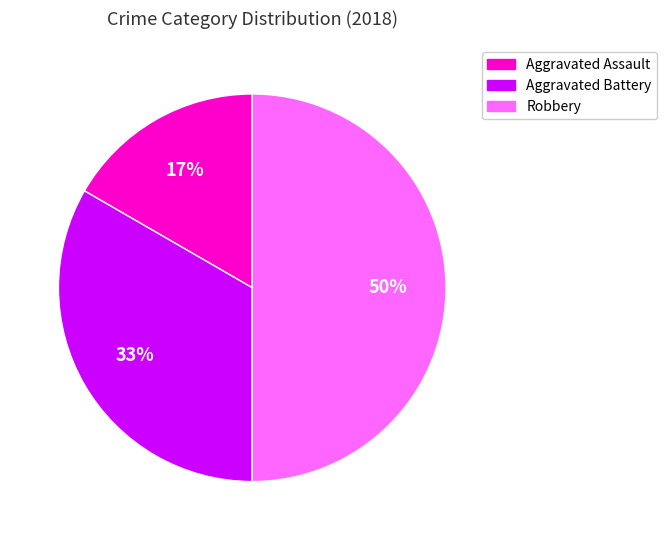

Rank the categories by value from lowest to highest.

Aggravated Assault, Aggravated Battery, Robbery